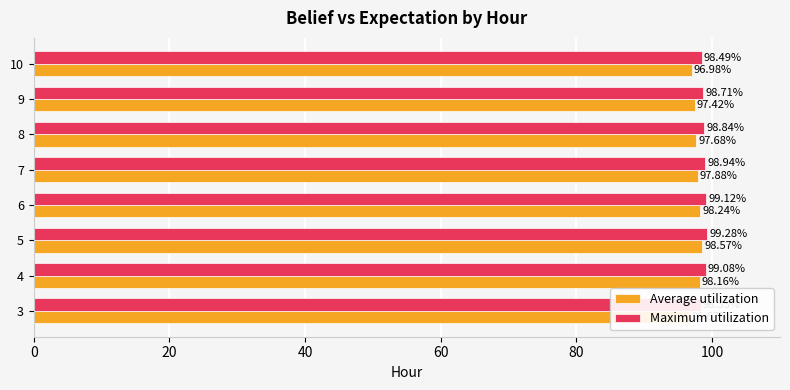

How many bars are there in each group?

2